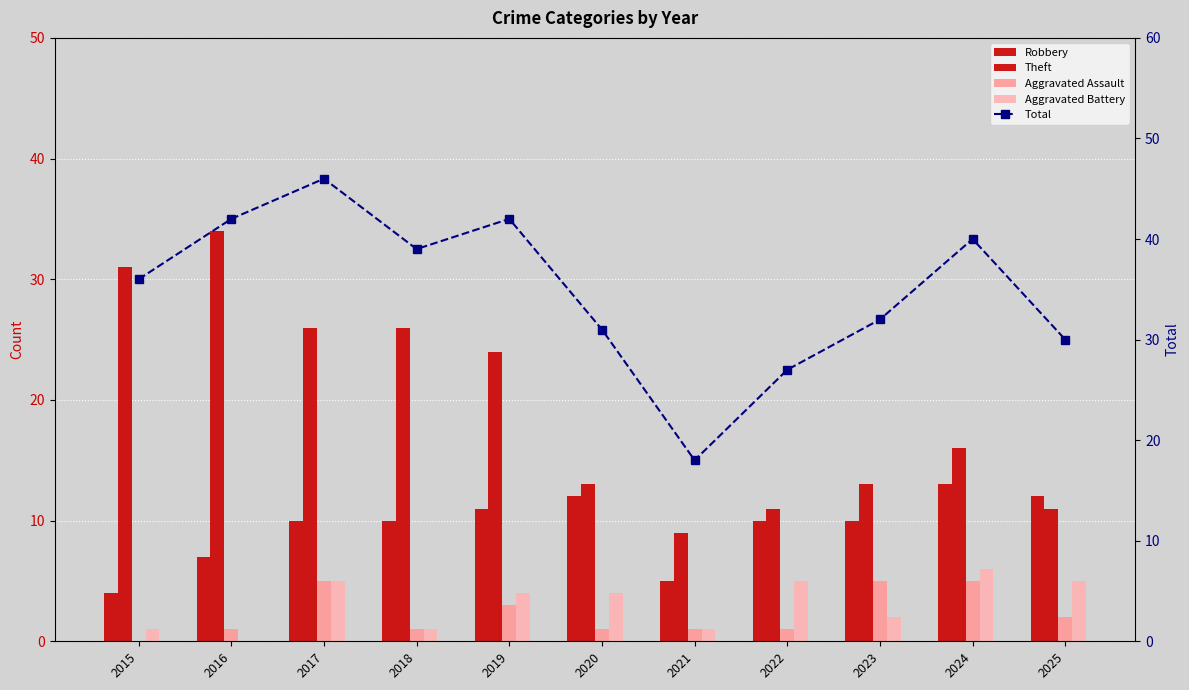

At how many categories does at least one series exceed 39?

4